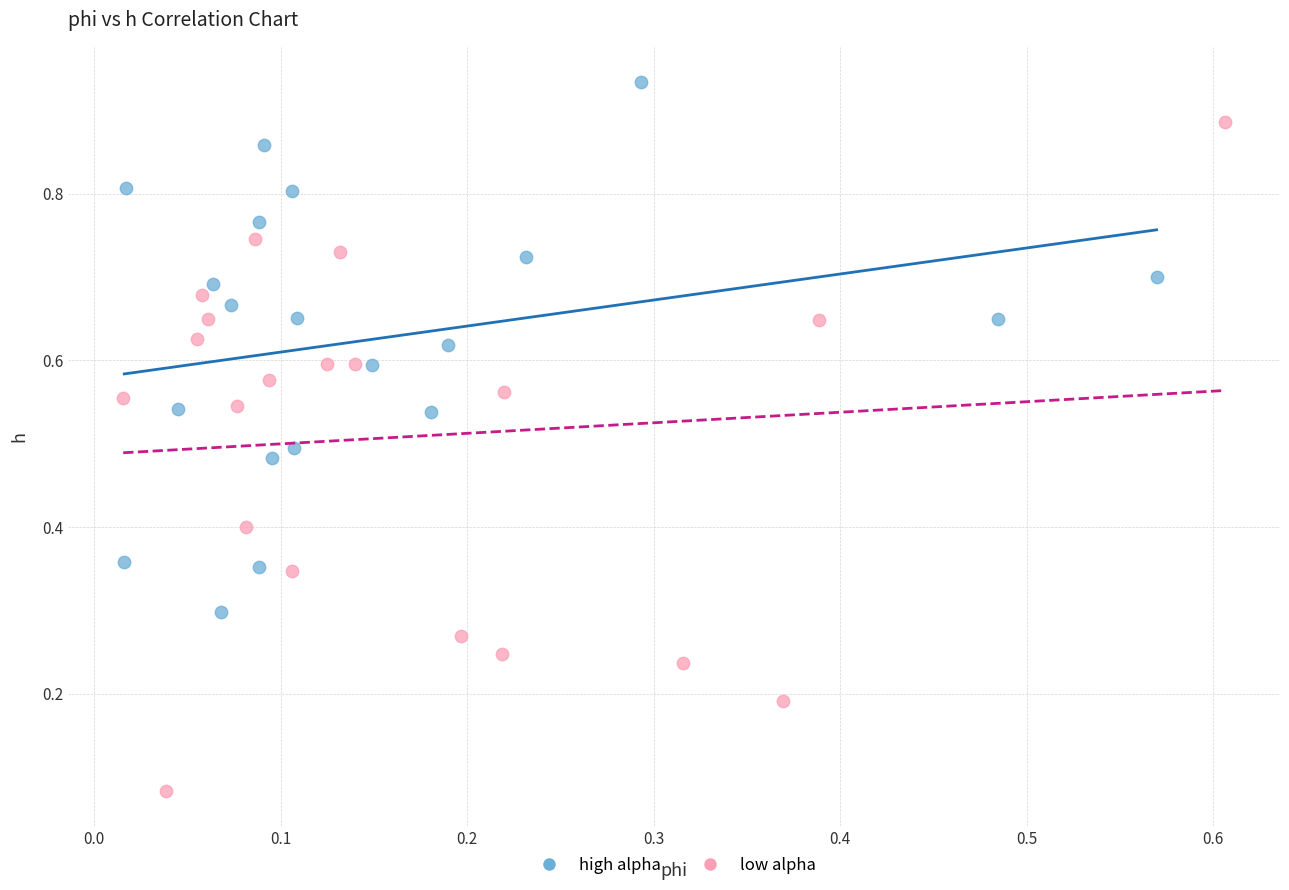

Which series reaches the minimum Y coordinate?

low alpha